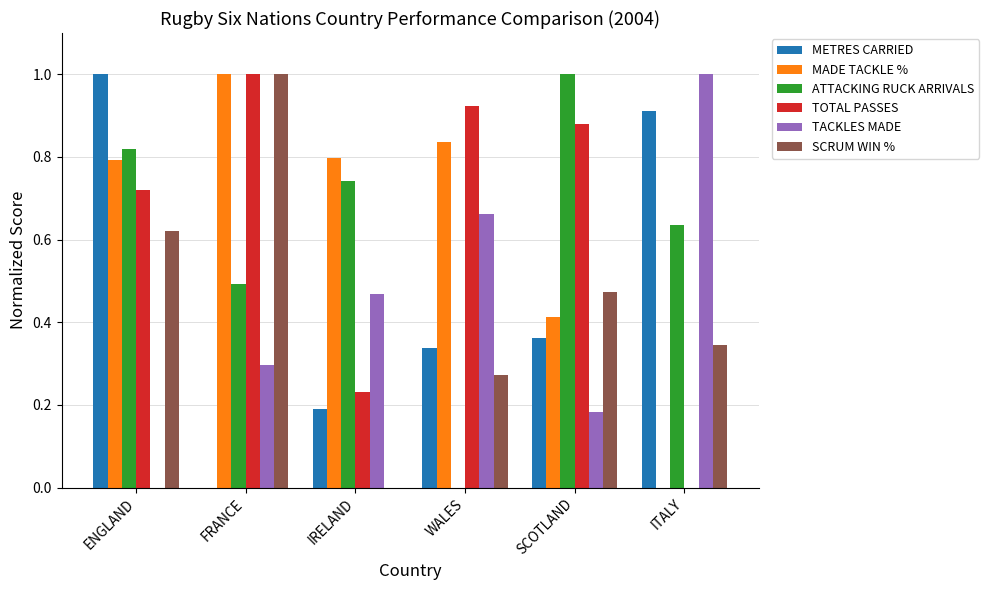

What is the maximum value for SCRUM WIN %?

1.0